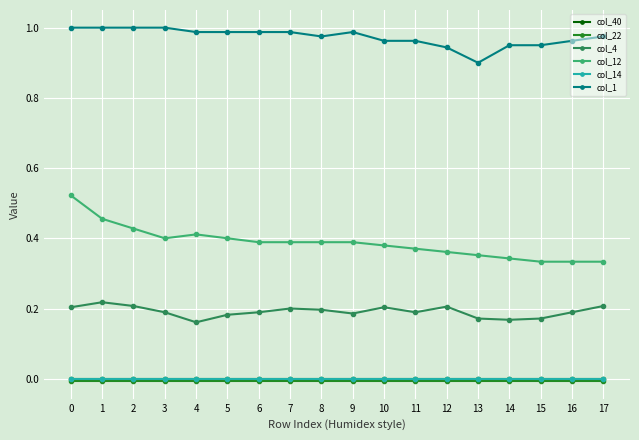

At how many categories does at least one series exceed 0?

18